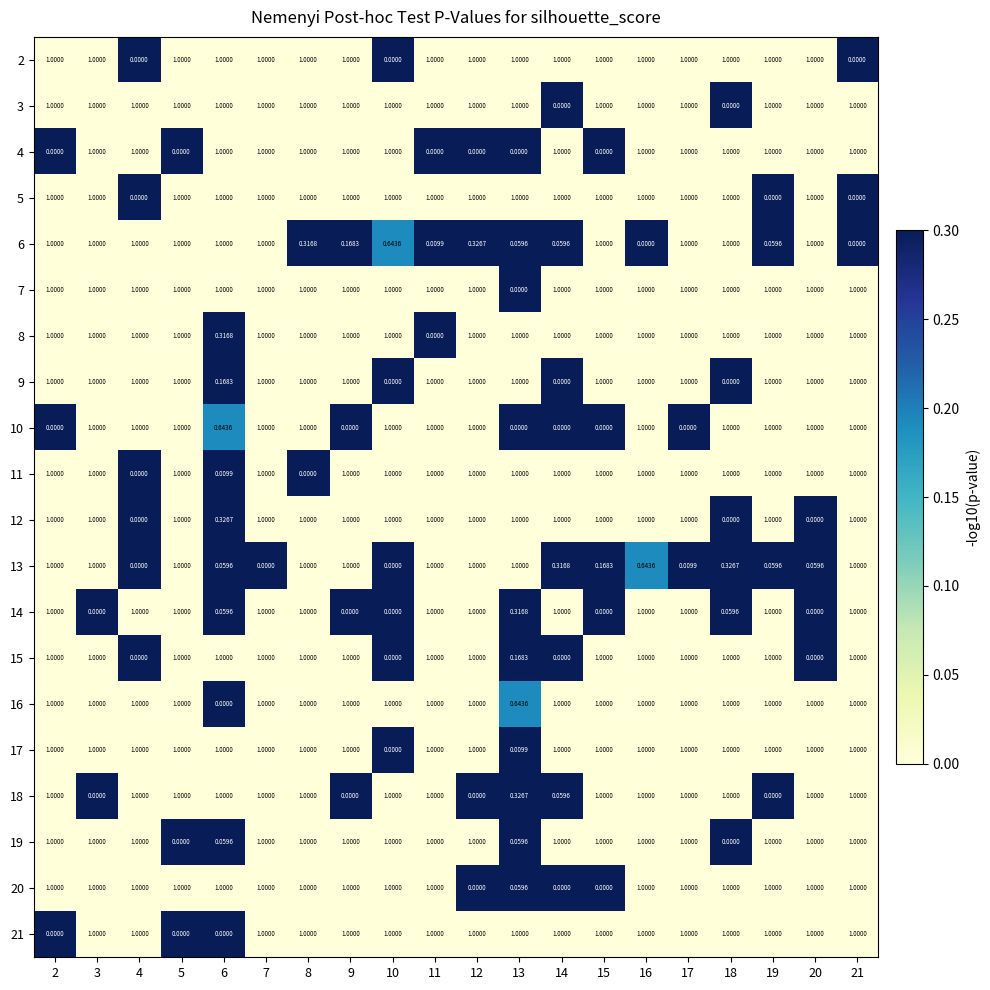

Is the value of 13 at 10 greater than the value of 11 at 5?

No